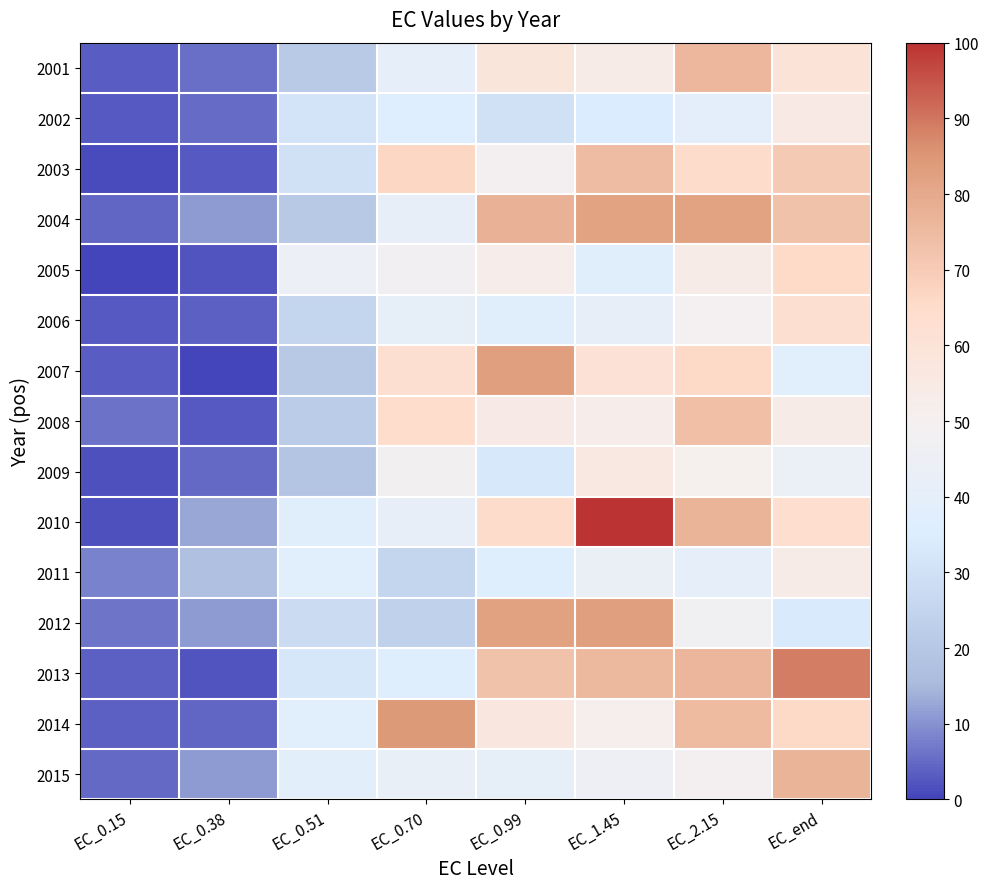

Reading left to right, list all the values displayed in this chart.

2001: EC_0.15=3.3	EC_0.38=5.6	EC_0.51=21.1	EC_0.70=40.9	EC_0.99=58.3	EC_1.45=53.2	EC_2.15=76.0	EC_end=59.6
2002: EC_0.15=2.8	EC_0.38=5.1	EC_0.51=31.5	EC_0.70=35.7	EC_0.99=30.1	EC_1.45=34.7	EC_2.15=39.3	EC_end=54.8
2003: EC_0.15=1.0	EC_0.38=2.8	EC_0.51=30.4	EC_0.70=66.6	EC_0.99=48.9	EC_1.45=74.3	EC_2.15=65.1	EC_end=70.7
2004: EC_0.15=4.6	EC_0.38=11.1	EC_0.51=21.0	EC_0.70=41.9	EC_0.99=77.7	EC_1.45=82.0	EC_2.15=81.8	EC_end=72.9
2005: EC_0.15=0.0	EC_0.38=2.3	EC_0.51=44.7	EC_0.70=47.8	EC_0.99=52.5	EC_1.45=37.5	EC_2.15=53.6	EC_end=65.5
2006: EC_0.15=3.1	EC_0.38=3.6	EC_0.51=25.7	EC_0.70=41.3	EC_0.99=37.5	EC_1.45=42.3	EC_2.15=49.9	EC_end=62.5
2007: EC_0.15=3.4	EC_0.38=0.3	EC_0.51=21.0	EC_0.70=62.6	EC_0.99=82.6	EC_1.45=60.7	EC_2.15=65.9	EC_end=37.9
2008: EC_0.15=6.1	EC_0.38=3.0	EC_0.51=22.0	EC_0.70=64.2	EC_0.99=54.3	EC_1.45=52.6	EC_2.15=73.7	EC_end=53.8
2009: EC_0.15=1.6	EC_0.38=4.8	EC_0.51=19.2	EC_0.70=48.6	EC_0.99=33.2	EC_1.45=55.9	EC_2.15=50.6	EC_end=43.8
2010: EC_0.15=1.9	EC_0.38=12.6	EC_0.51=37.3	EC_0.70=41.6	EC_0.99=65.2	EC_1.45=100.0	EC_2.15=76.9	EC_end=63.9
2011: EC_0.15=7.9	EC_0.38=17.5	EC_0.51=38.1	EC_0.70=25.6	EC_0.99=36.6	EC_1.45=43.4	EC_2.15=40.5	EC_end=53.8
2012: EC_0.15=6.3	EC_0.38=11.2	EC_0.51=27.9	EC_0.70=24.2	EC_0.99=82.2	EC_1.45=82.8	EC_2.15=47.1	EC_end=33.9
2013: EC_0.15=3.8	EC_0.38=2.3	EC_0.51=32.7	EC_0.70=36.5	EC_0.99=72.8	EC_1.45=75.7	EC_2.15=76.5	EC_end=88.7
2014: EC_0.15=3.6	EC_0.38=4.4	EC_0.51=37.8	EC_0.70=84.4	EC_0.99=56.7	EC_1.45=51.2	EC_2.15=74.8	EC_end=65.9
2015: EC_0.15=4.9	EC_0.38=11.1	EC_0.51=39.0	EC_0.70=42.7	EC_0.99=41.3	EC_1.45=45.2	EC_2.15=49.1	EC_end=76.6